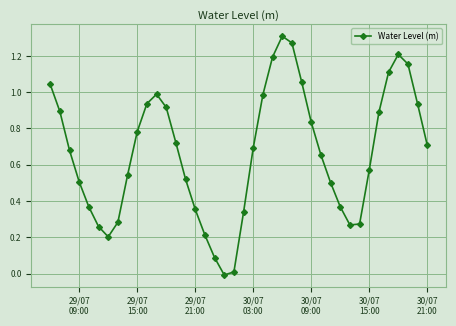

How many lines are shown in the chart?

1